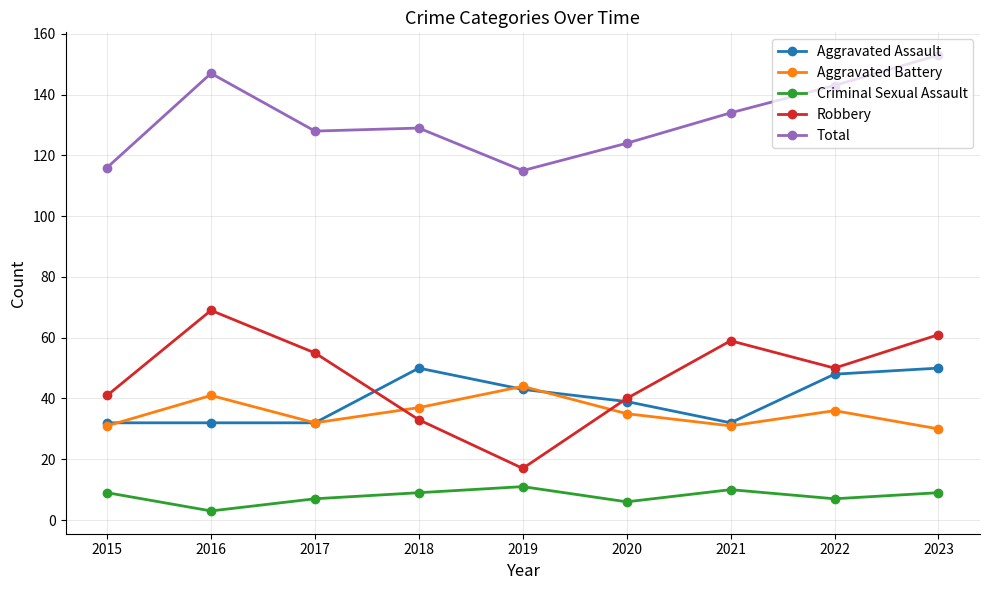

What is the maximum value for Total?

153